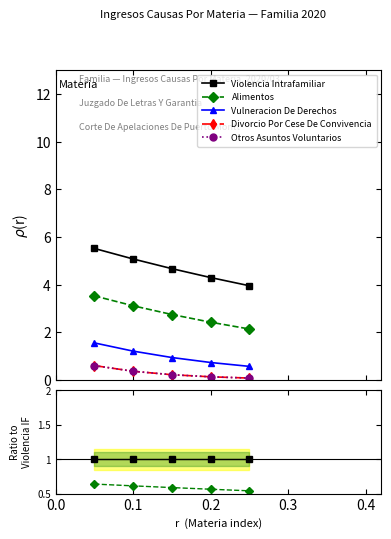

Rank the series at 0.2 from lowest to highest value.

Divorcio Por Cese De Convivencia, Otros Asuntos Voluntarios, Vulneracion De Derechos, Alimentos, Violencia Intrafamiliar